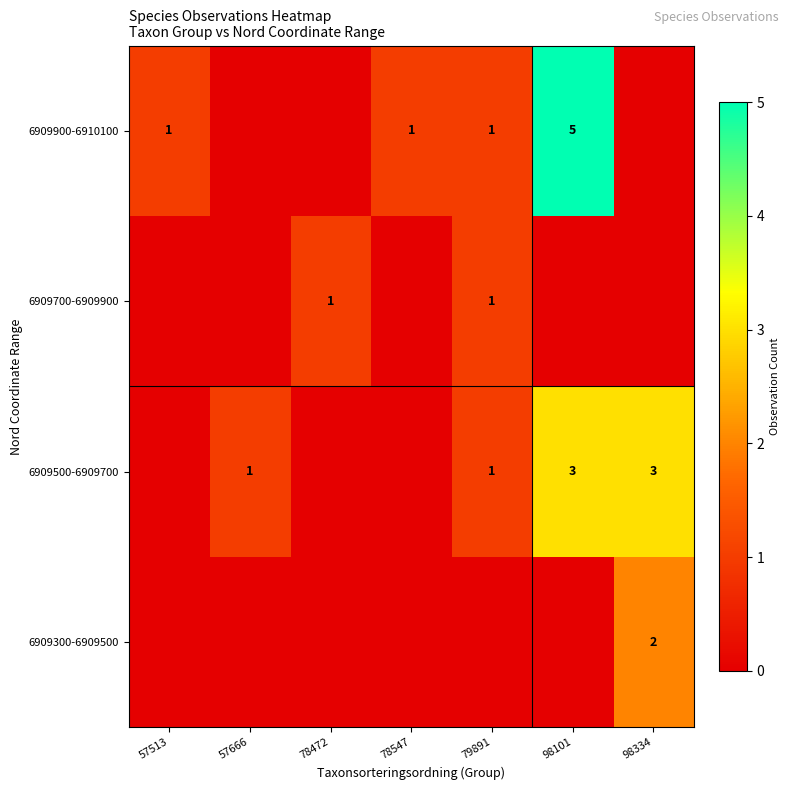

True or false: 6909500-6909700 has a value of 3 at 98101.

True